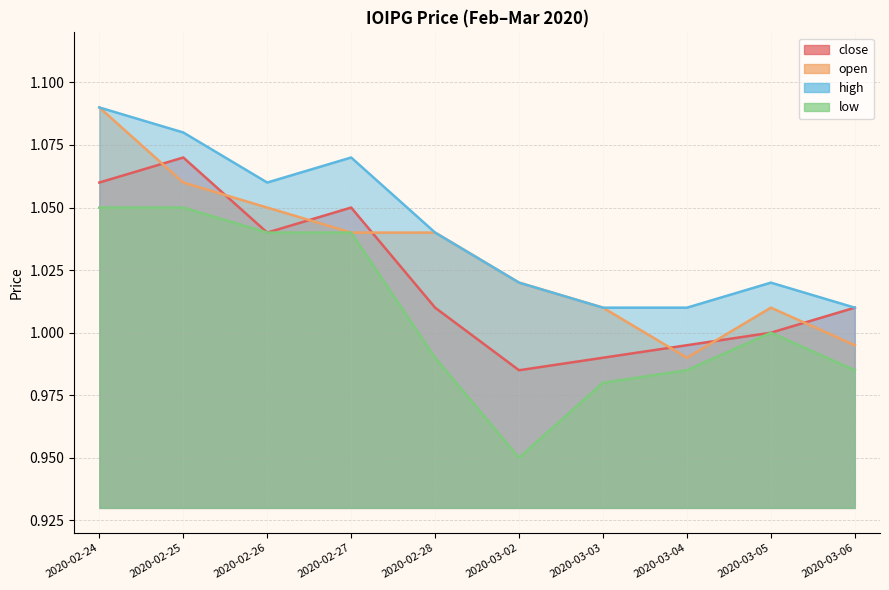

What position from the left is 2020-02-27?

4